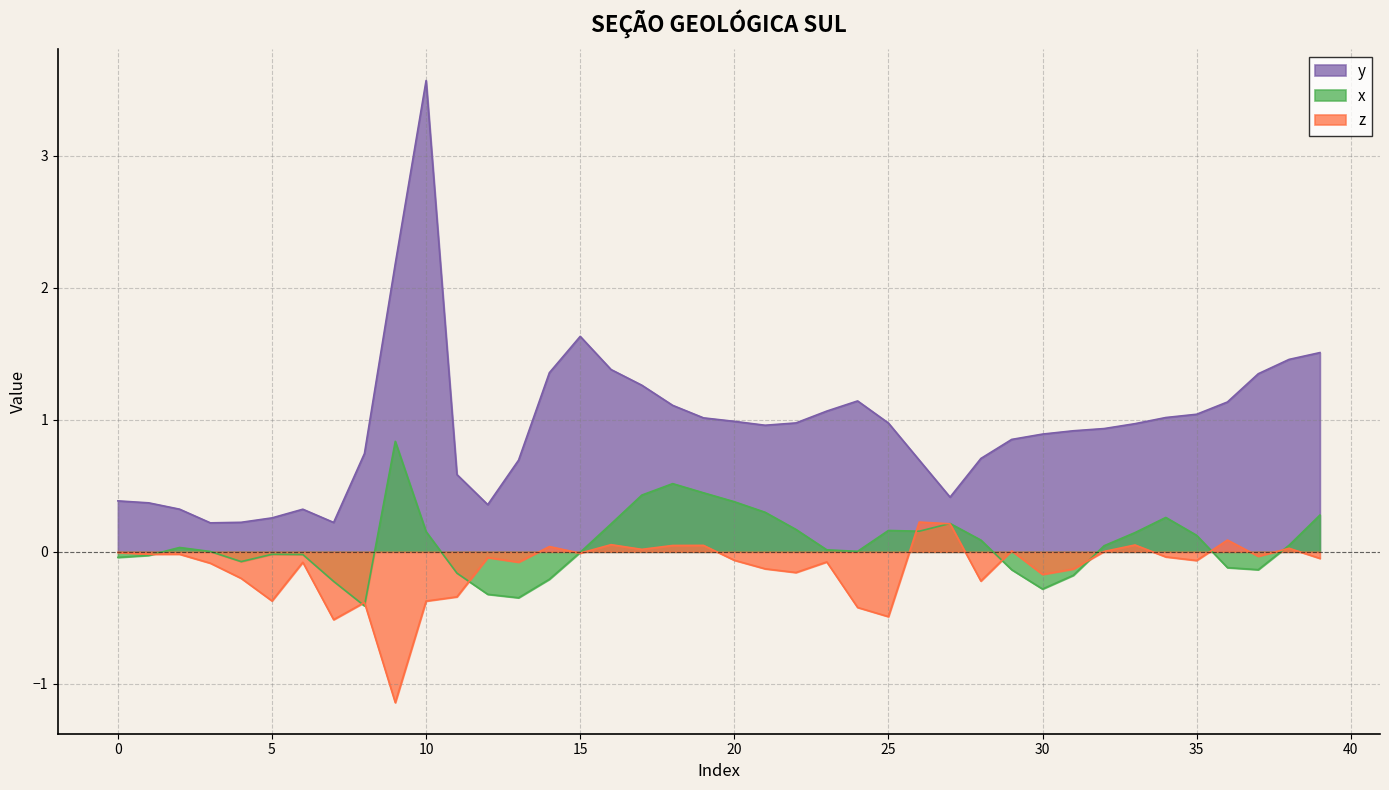

Which series has the largest range (max minus min)?

y